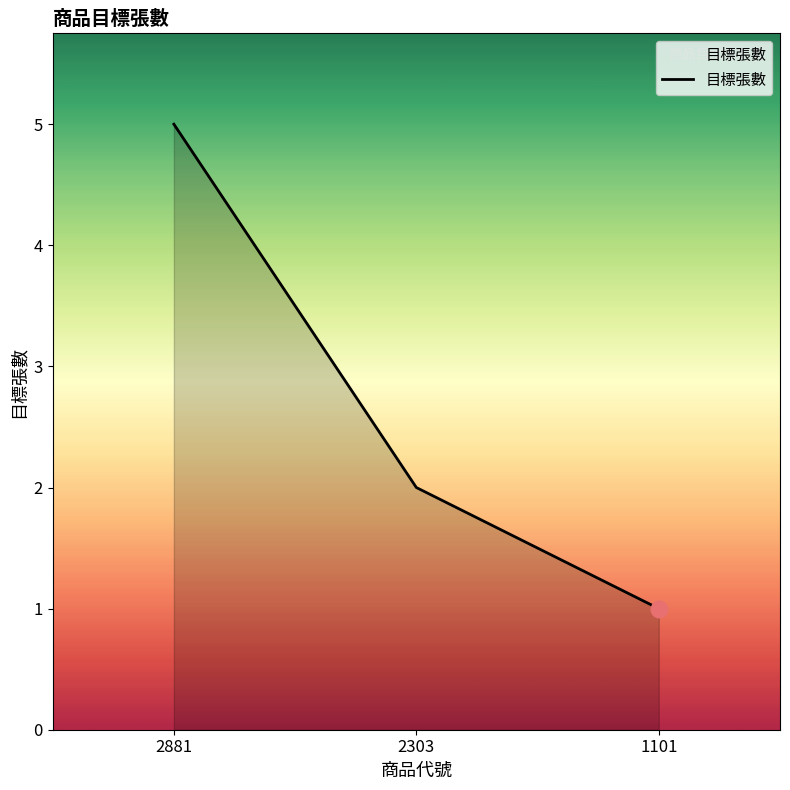

List the labels in order of value, largest first.

2881, 2303, 1101